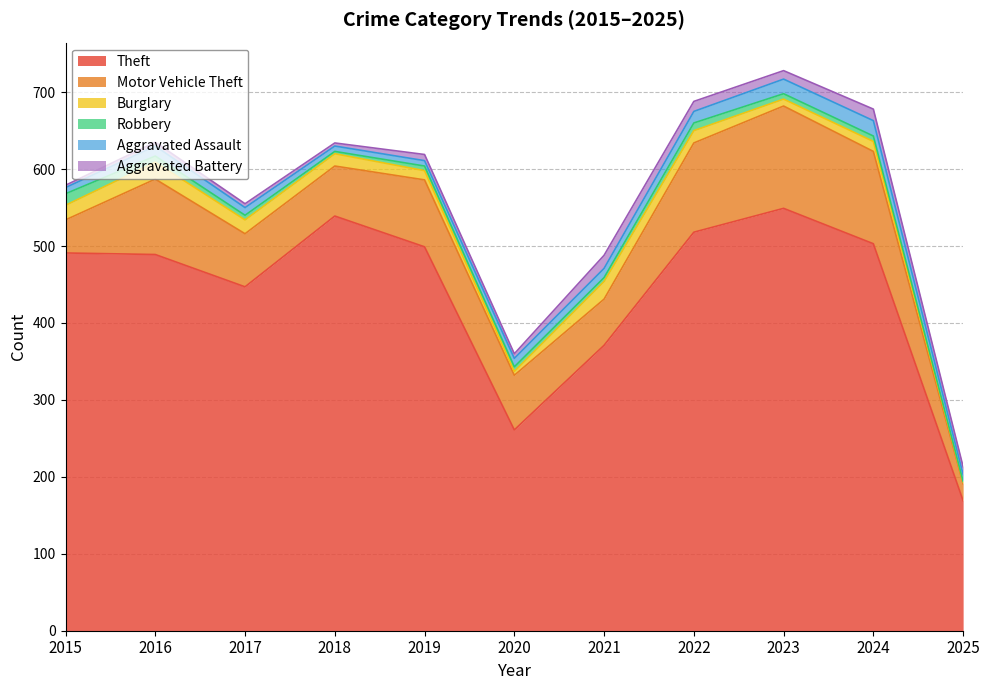

At how many categories does at least one series exceed 196?

10